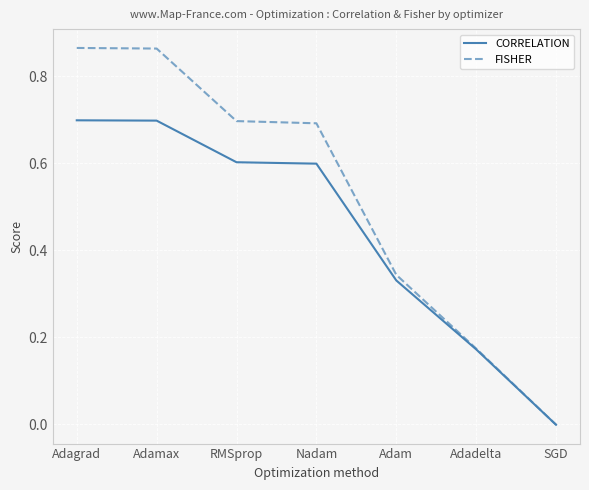

How many times do CORRELATION and FISHER cross each other?

1